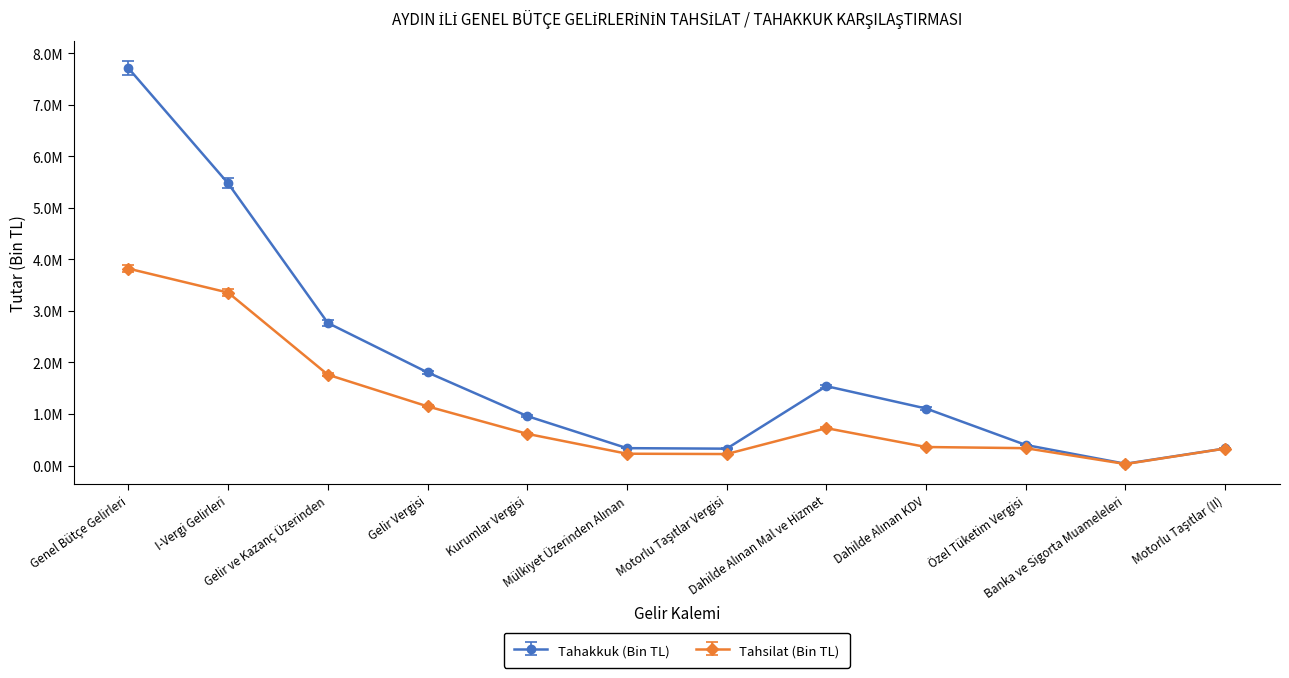

Is this an area chart (filled region under the line)?

No